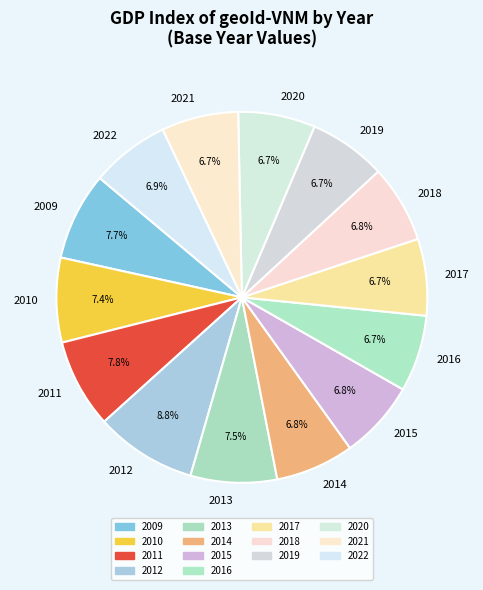

Is it true that 2014 is 21% of the pie?

False